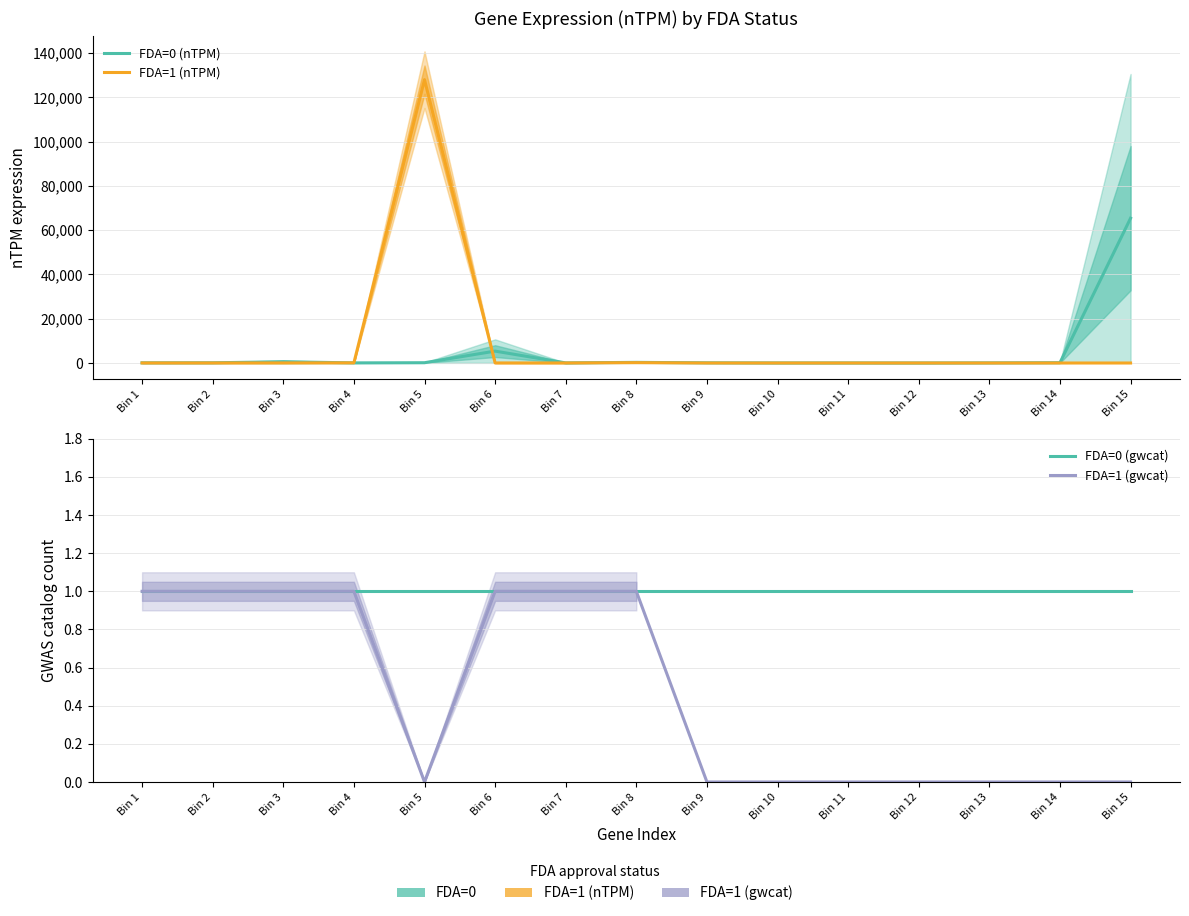

How many lines are shown in the chart?

4